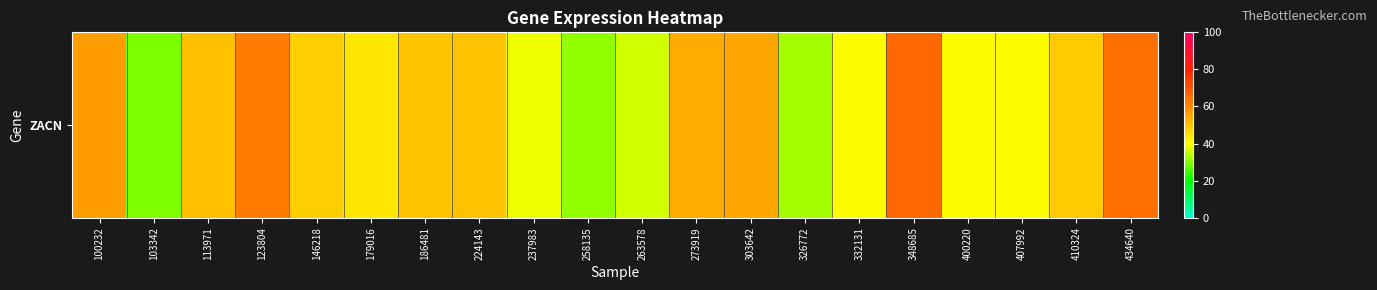

What is the change in value from 186481 to 263578?

-13.2